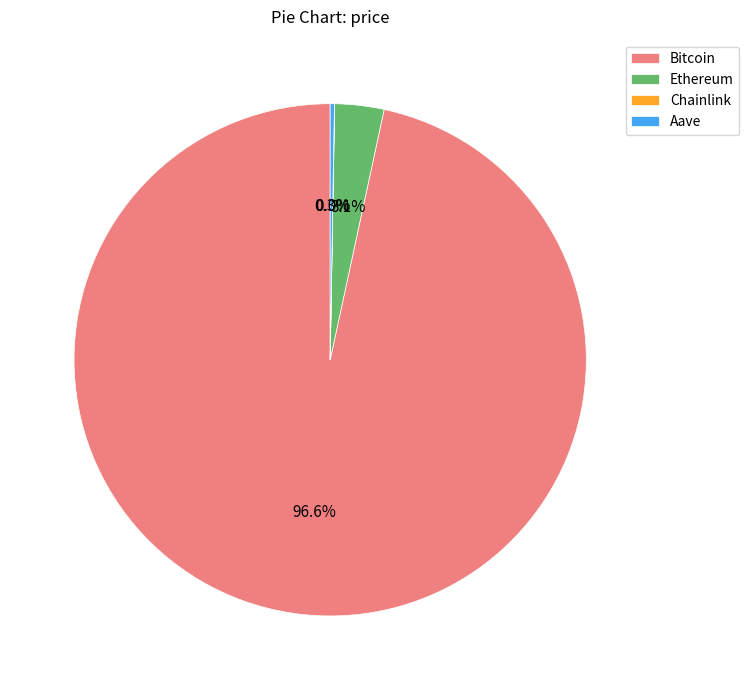

Which has a higher value, Ethereum or Bitcoin?

Bitcoin